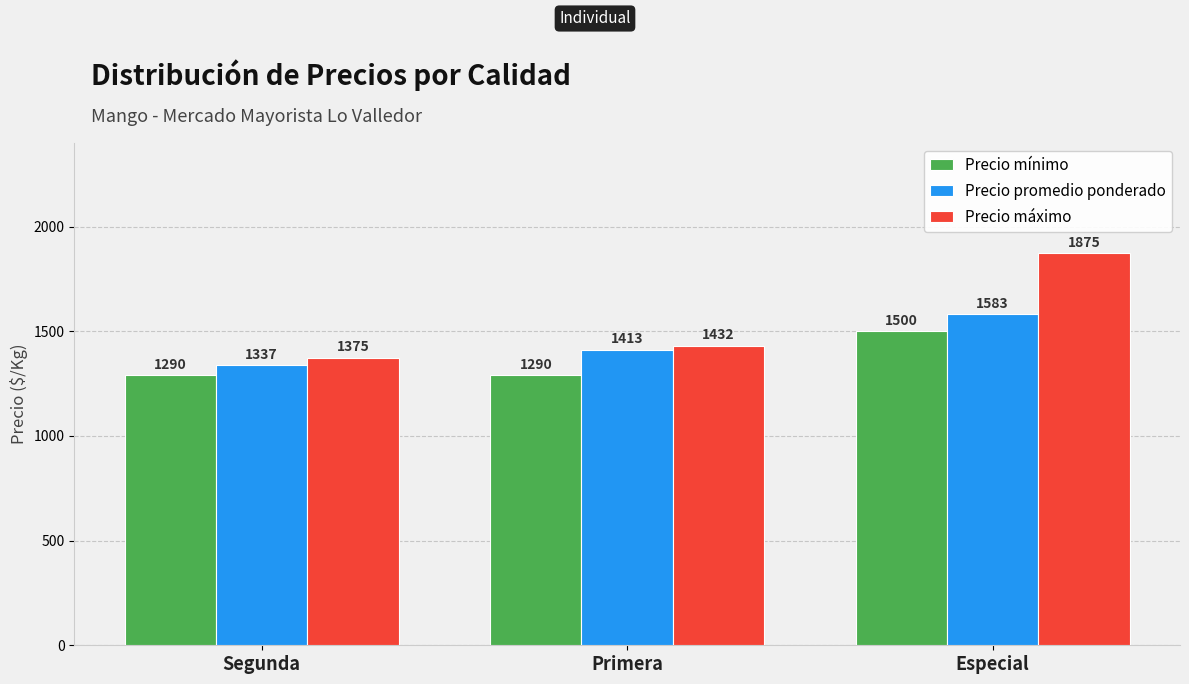

What is the sum of all Precio máximo values?

4682